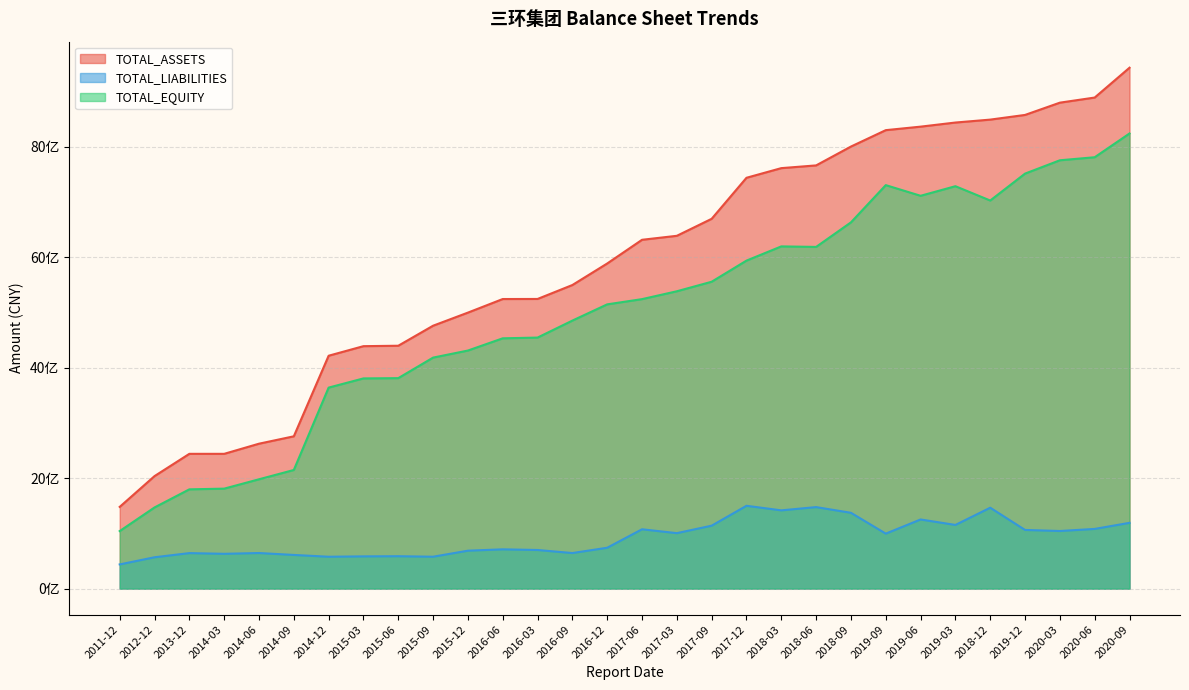

Does the chart display data point markers on the line(s)?

No